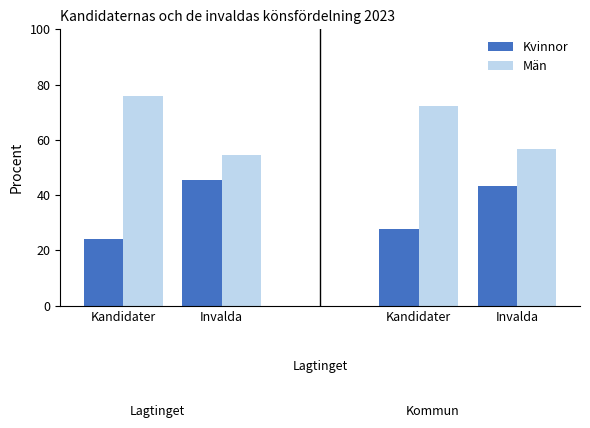

Is it true that Män equals 131.0 at Kandidater?

False